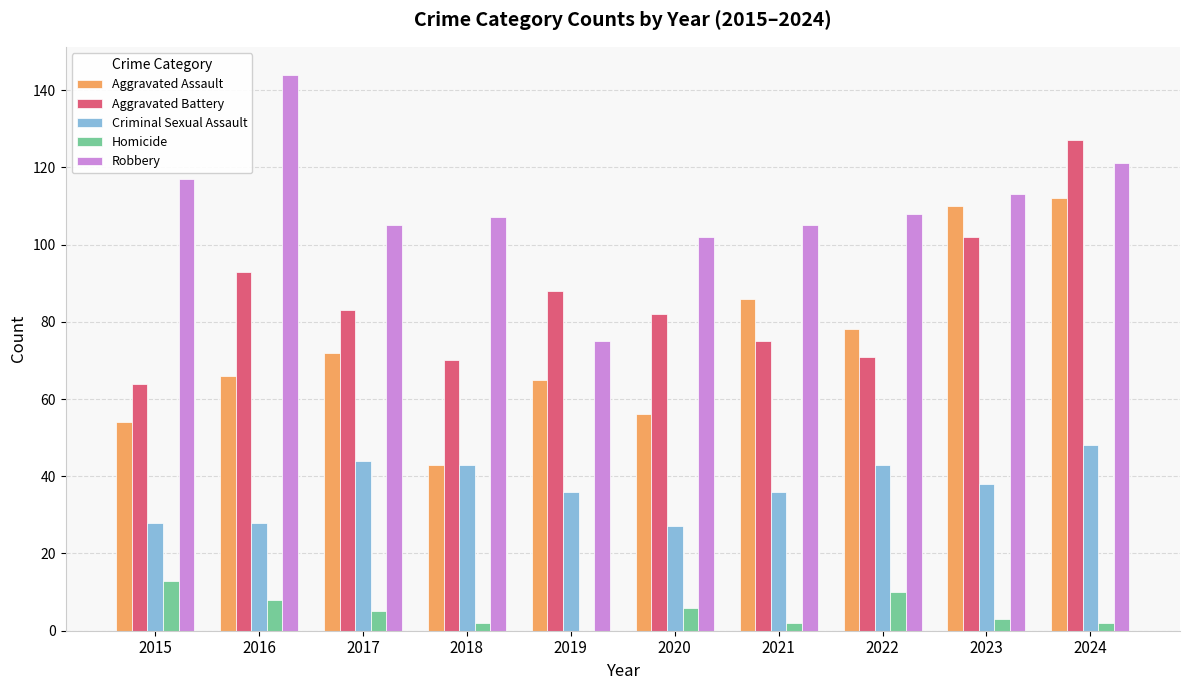

Are the bars grouped side by side (vs. stacked)?

Yes